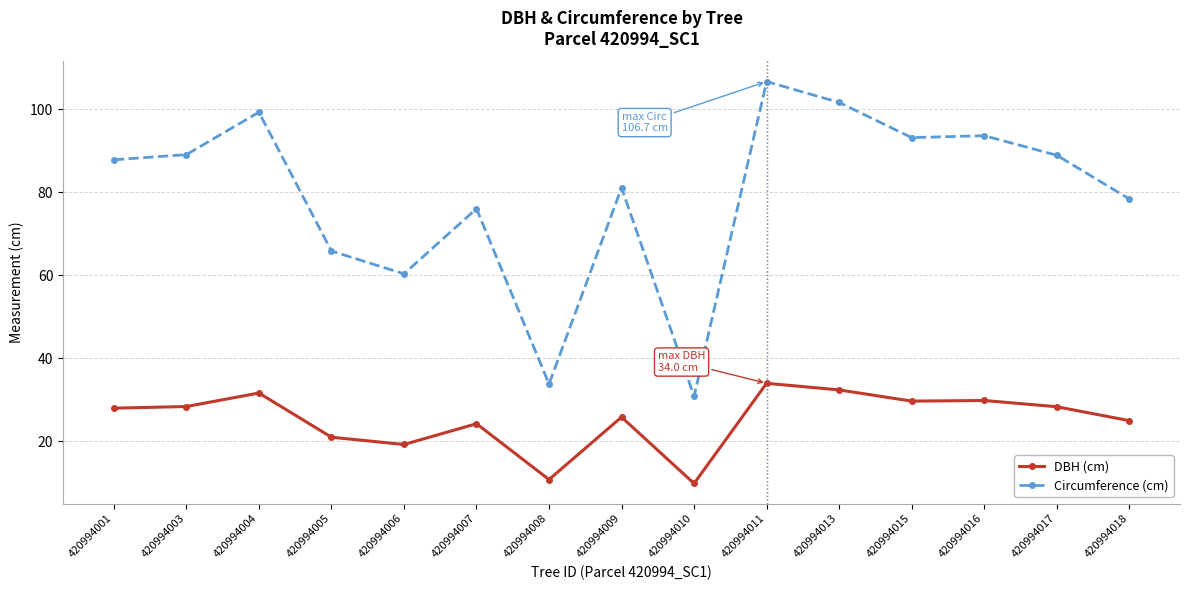

What is the minimum value for DBH (cm)?

9.8